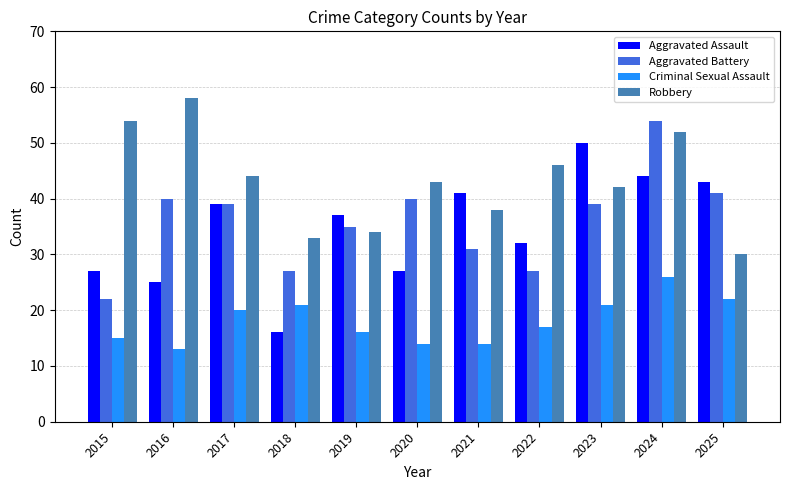

What is the value of the Robbery bar at the 11th from the left?

30